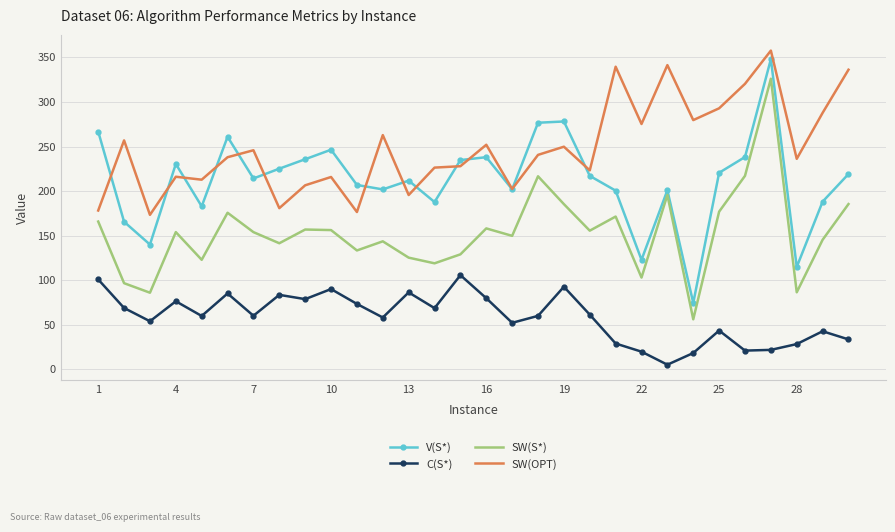

Which series has the largest range (max minus min)?

V(S*)